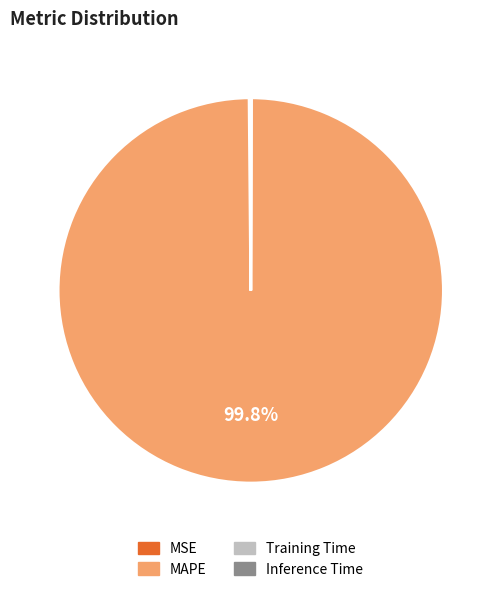

Does any single category account for the majority?

Yes